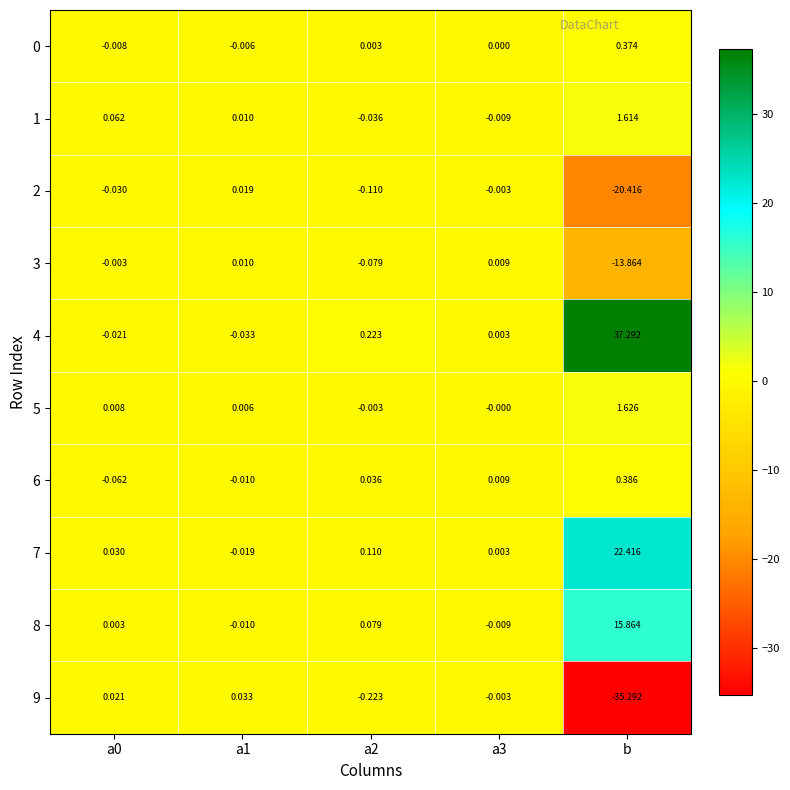

Which category has the highest value across all series?

b